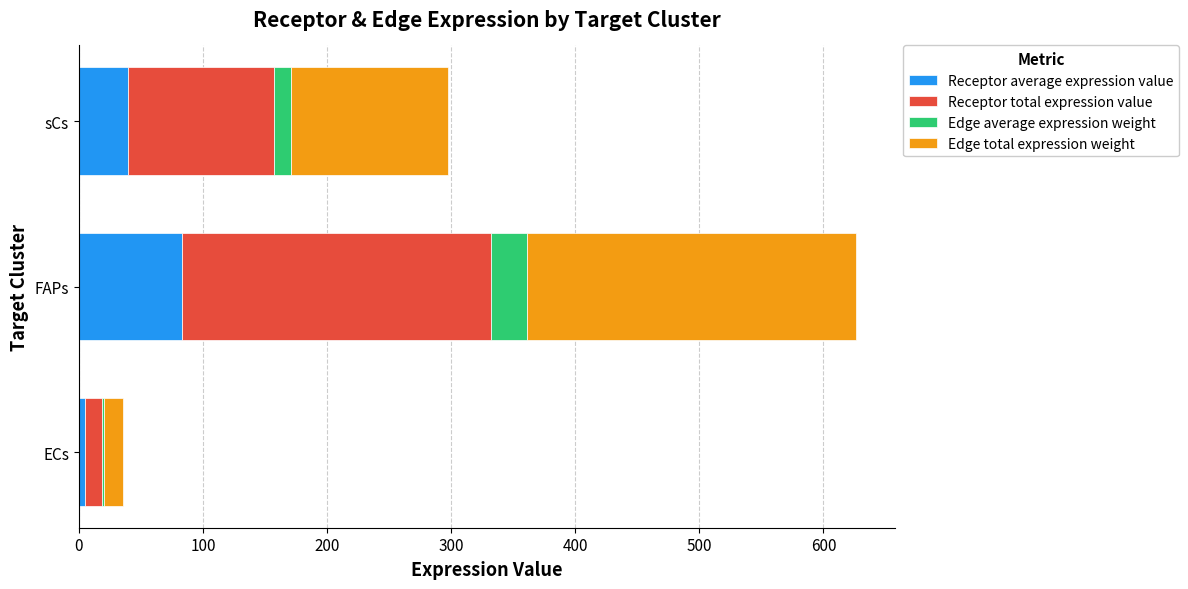

What is the total value across all series at sCs?

297.2